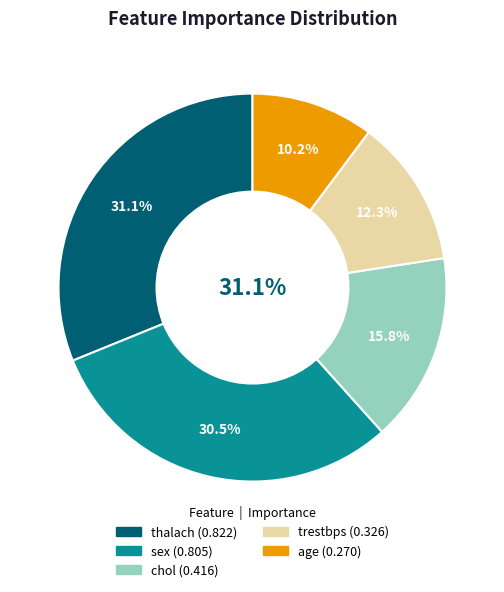

Does thalach represent more than half of the total?

No